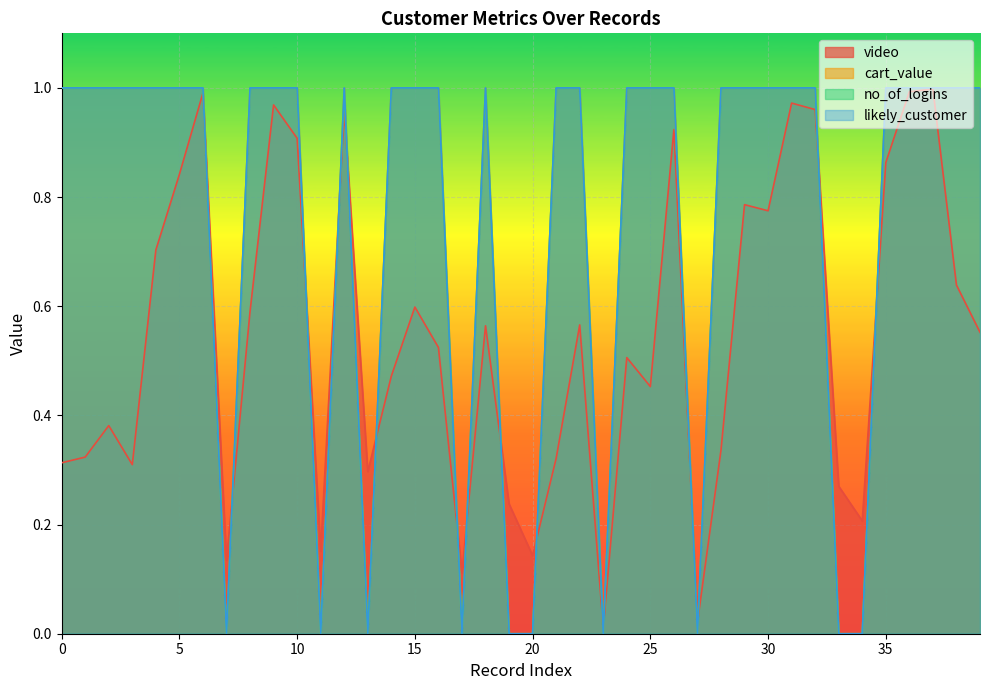

At which label does cart_value reach its minimum?

7